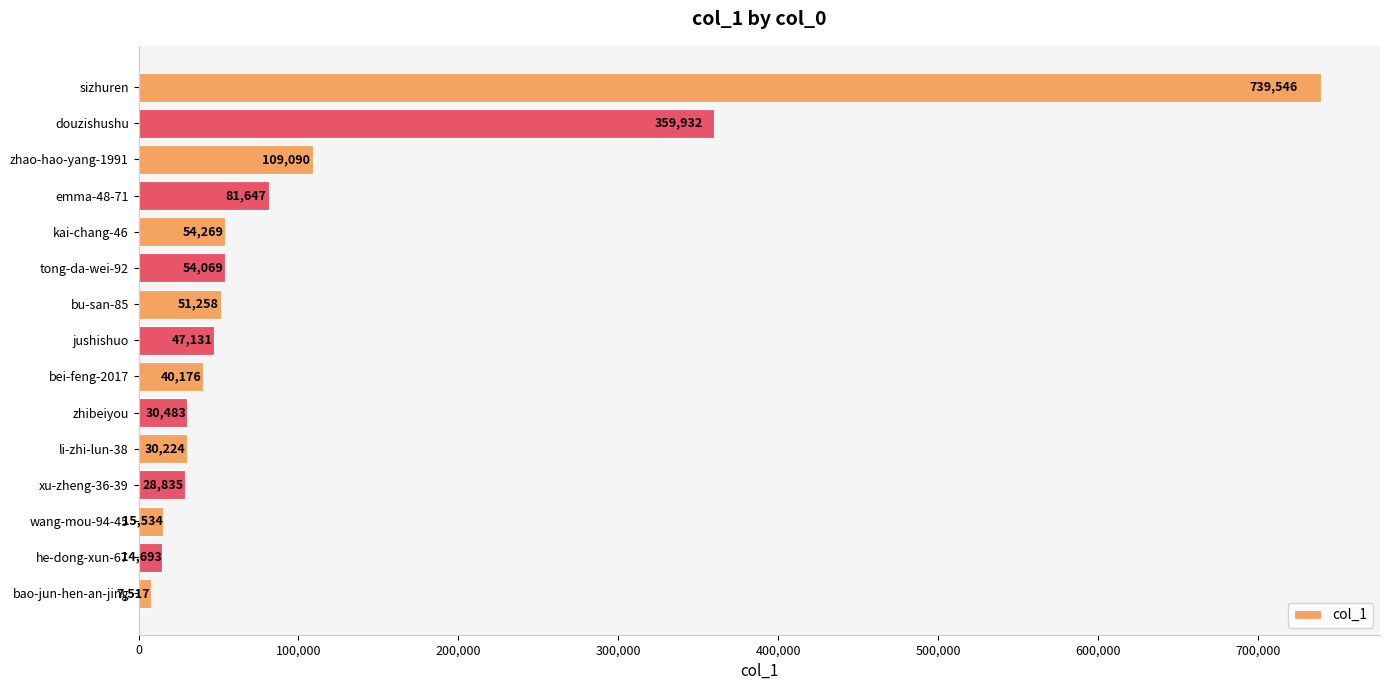

Between he-dong-xun-67 and emma-48-71, which is larger?

emma-48-71